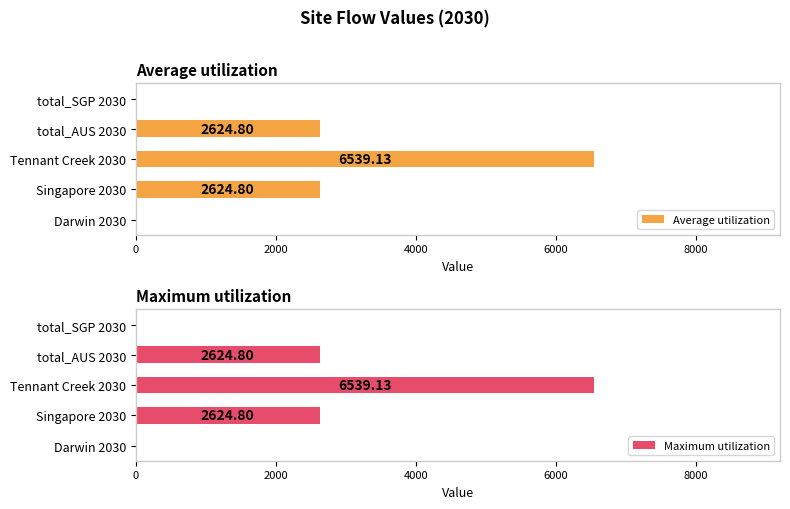

Which series has the largest total across all categories?

Average utilization